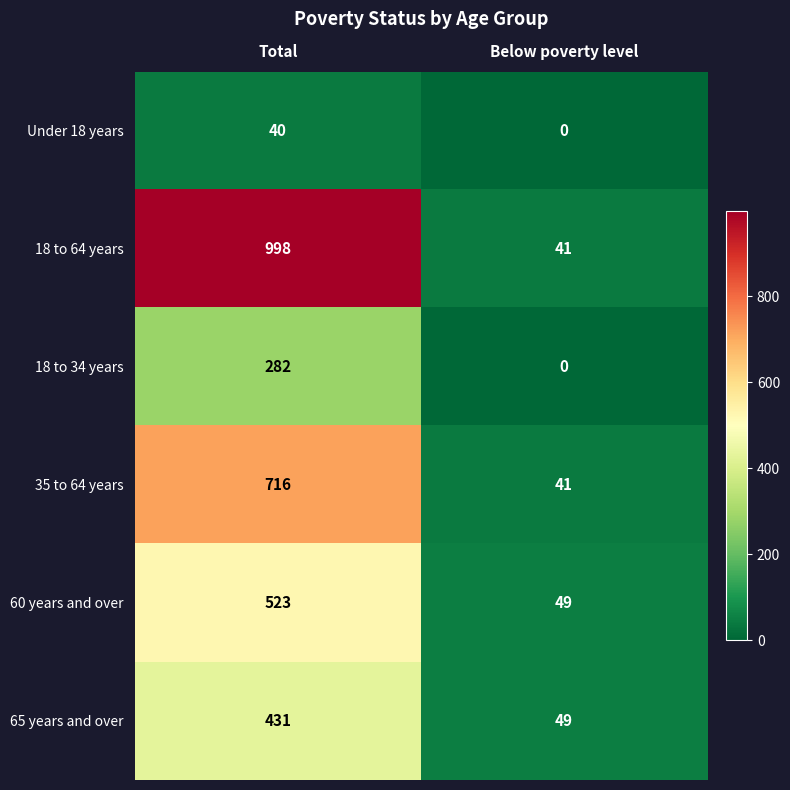

The value of 60 years and over at Total is 264. True or false?

False